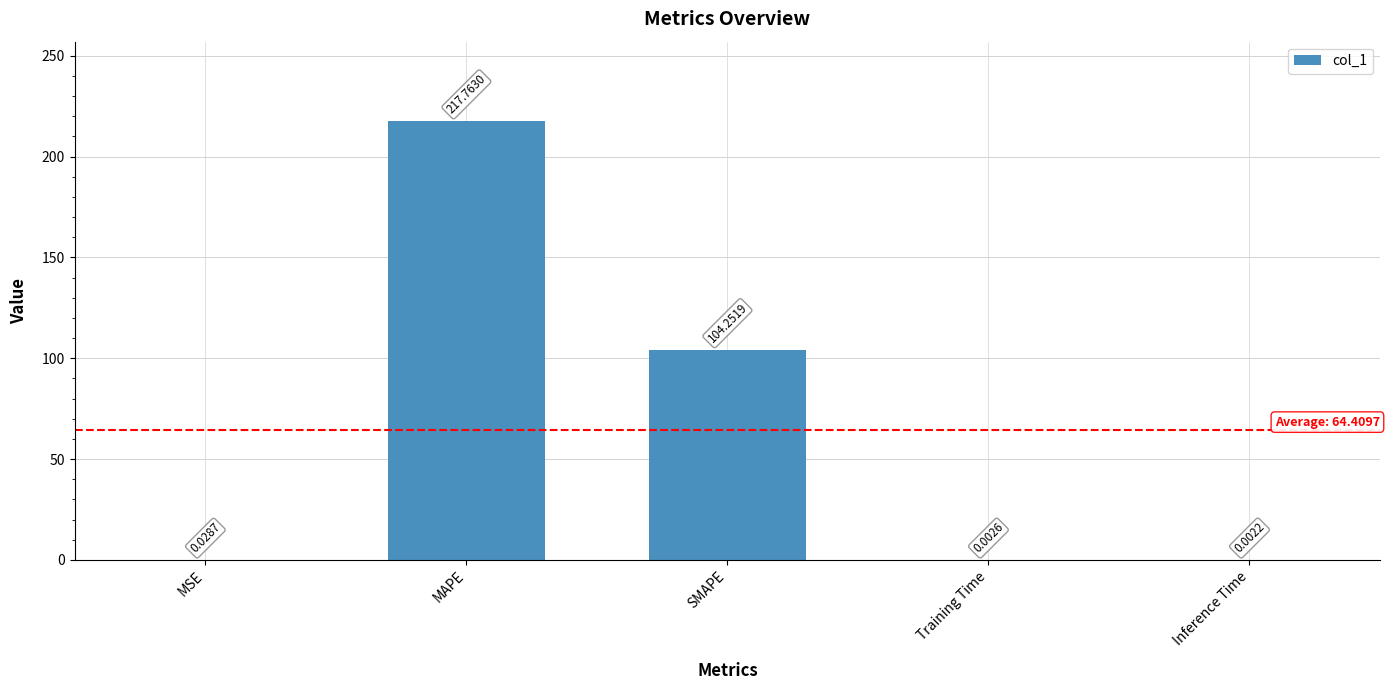

What is the average value?

64.4